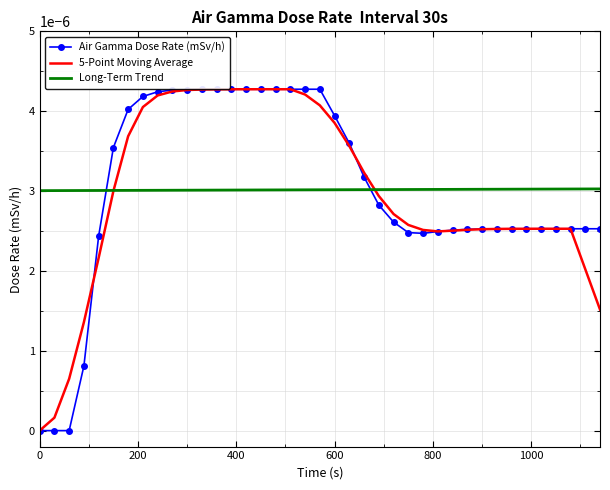

How many times do Air Gamma Dose Rate (mSv/h) and Long-Term Trend cross each other?

2